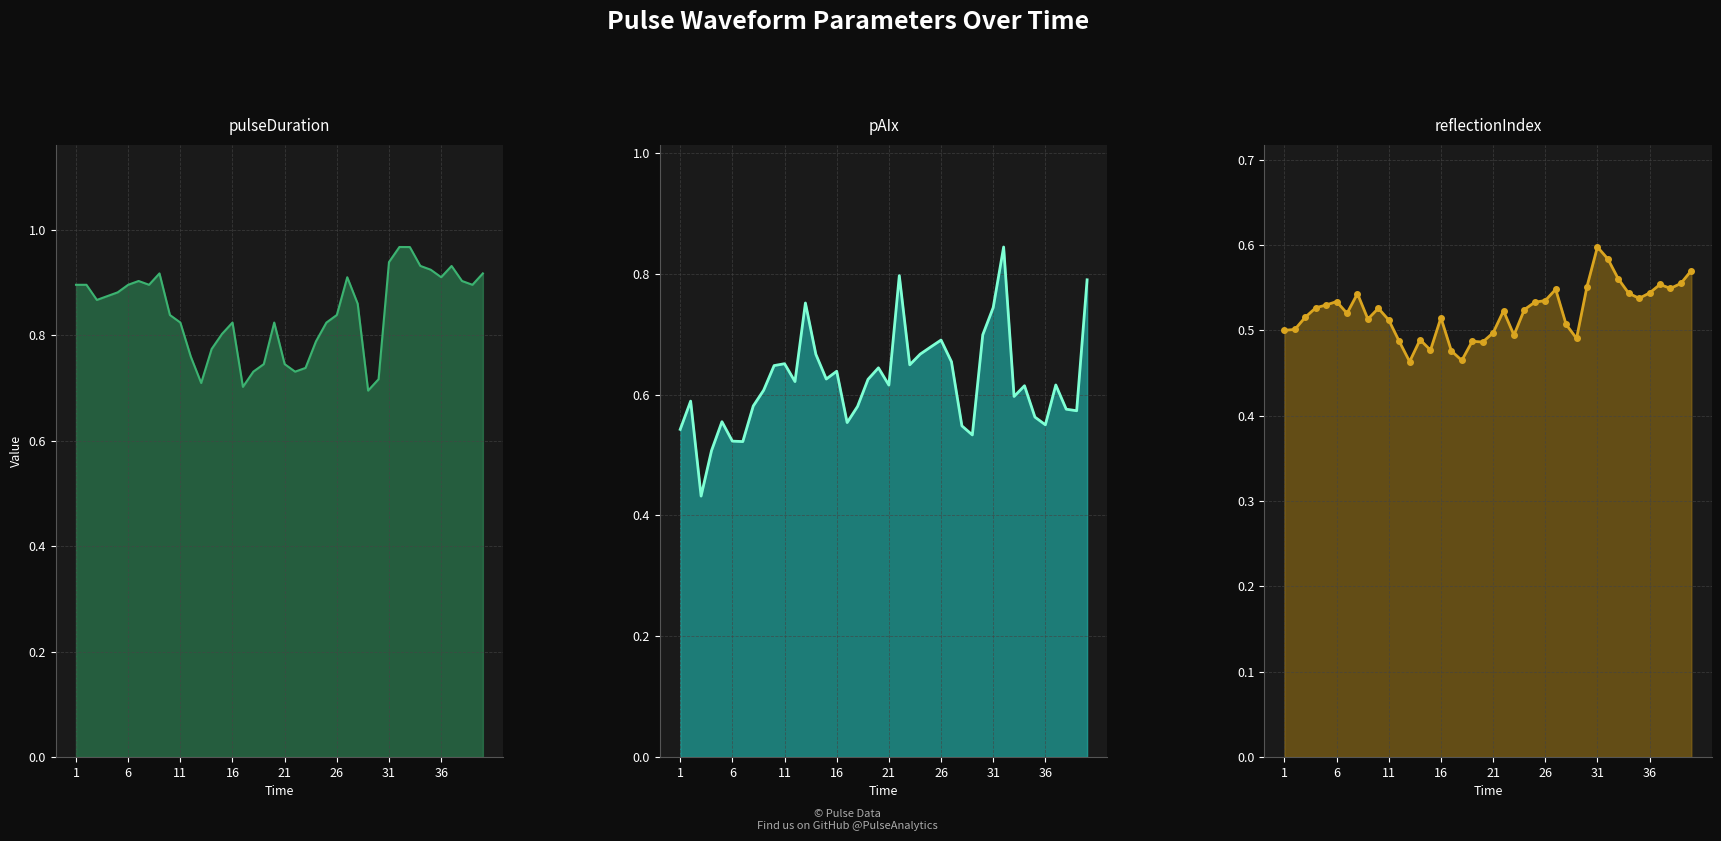

What is the sum of all pAIx values?

24.9